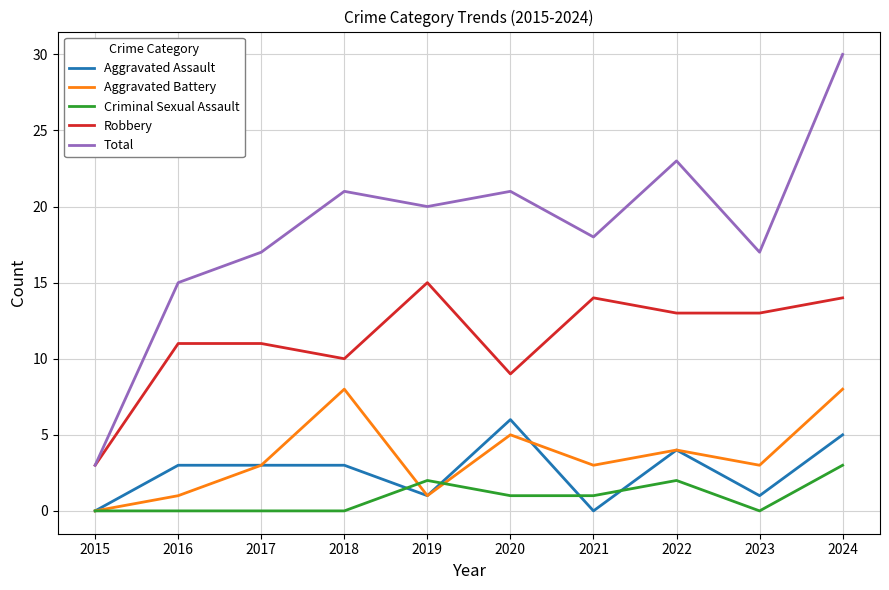

True or false: Total has more than 1 interior local peaks.

True